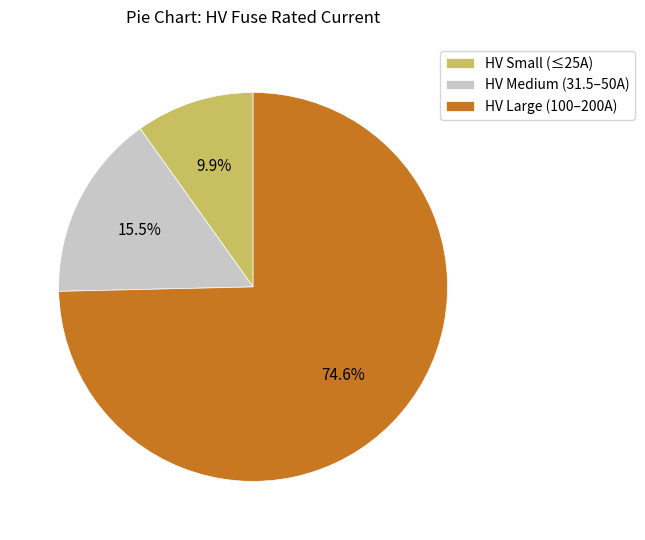

Rank the categories by value from lowest to highest.

HV Small (≤25A), HV Medium (31.5–50A), HV Large (100–200A)